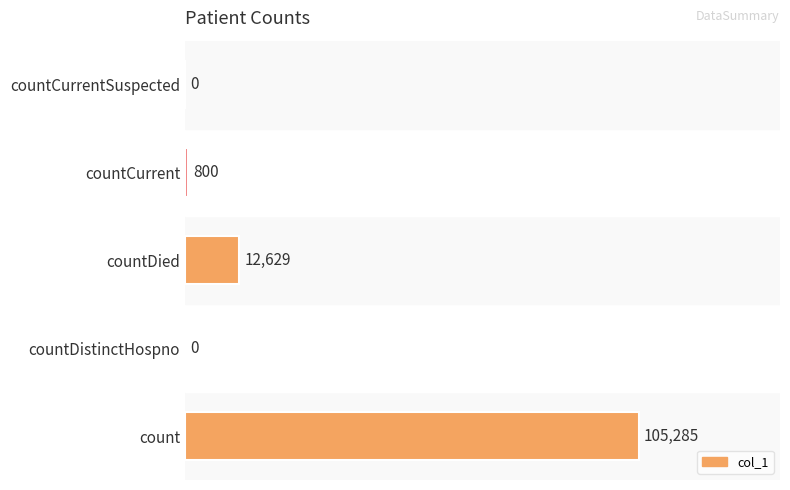

How many positive values are there?

3